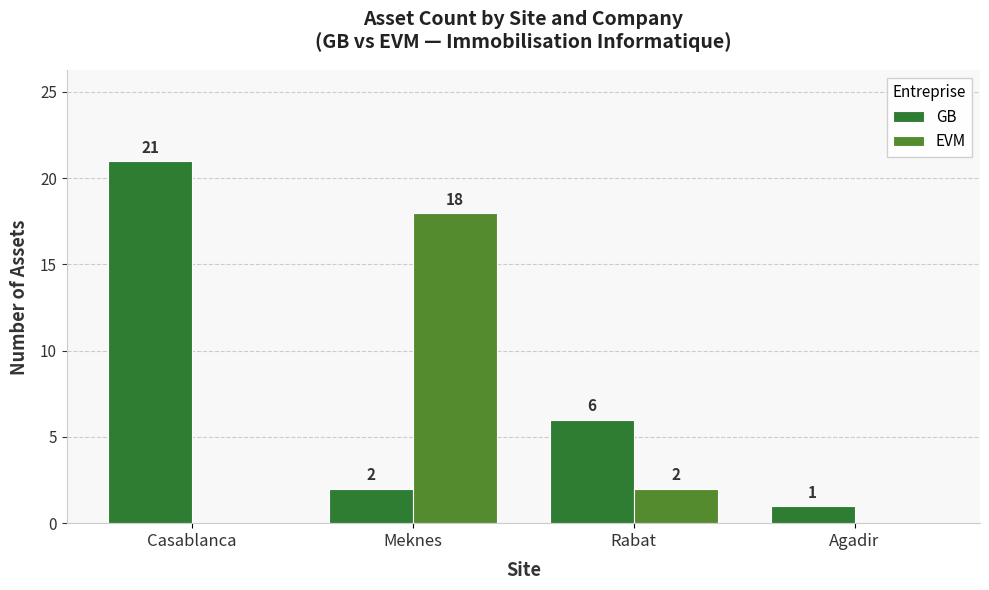

Which series has the largest total across all categories?

GB